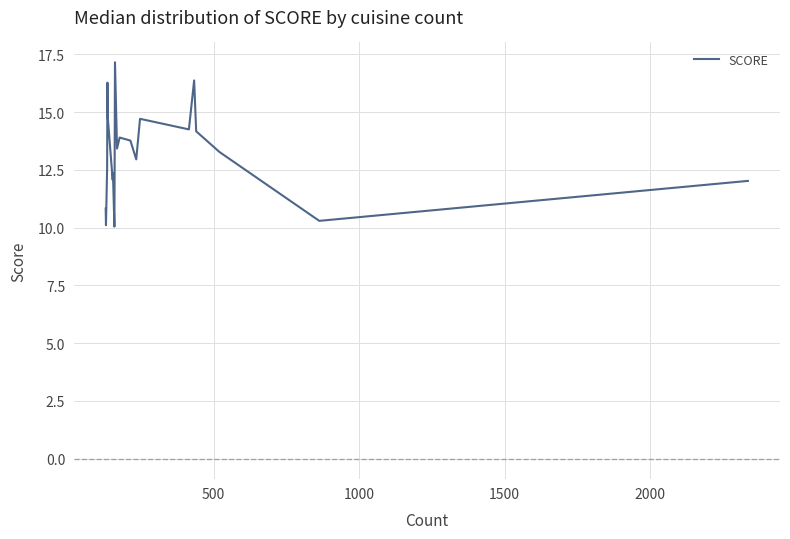

What is the minimum value shown in the chart?

10.0